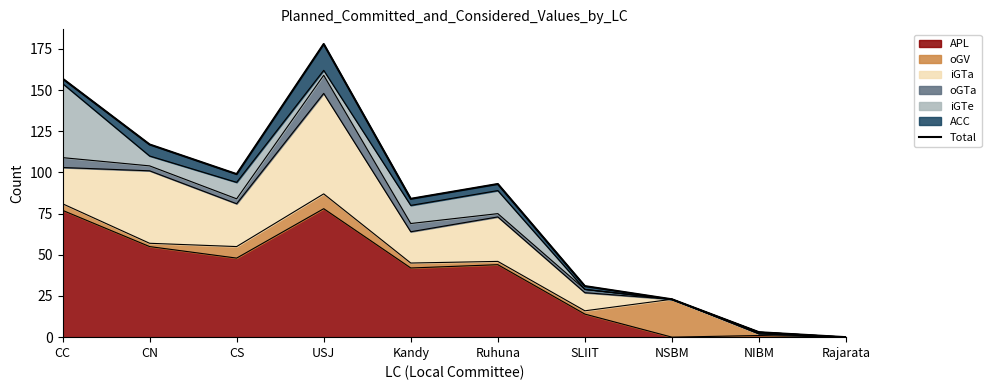

What is the label of the 3rd point from the right?

NSBM